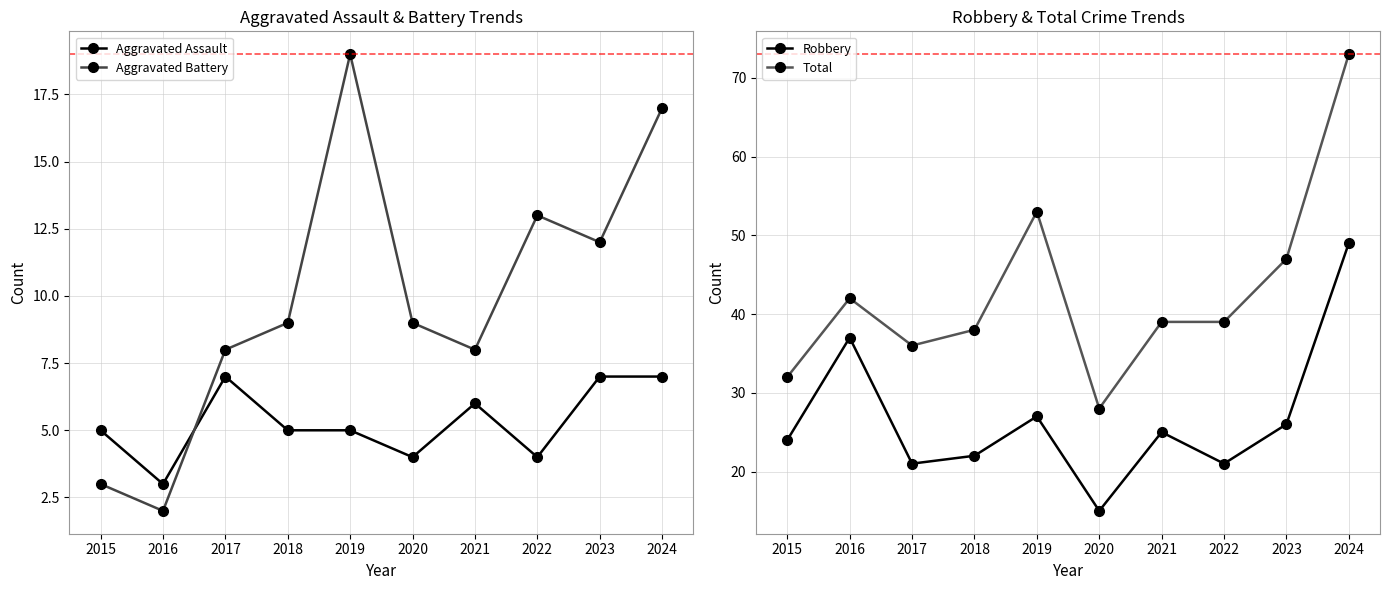

What is the difference between the maximum and minimum values in the Robbery series?

34